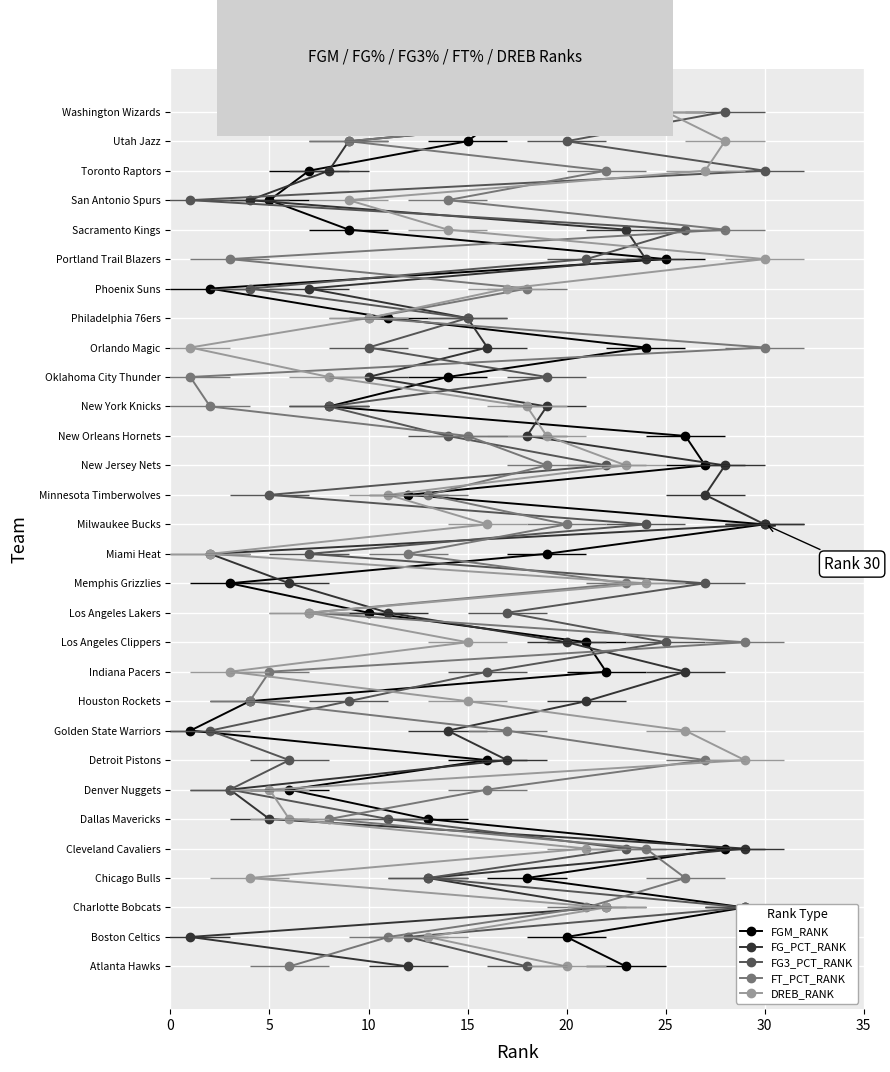

True or false: FG_PCT_RANK has more than 0 points higher than both neighbors.

False